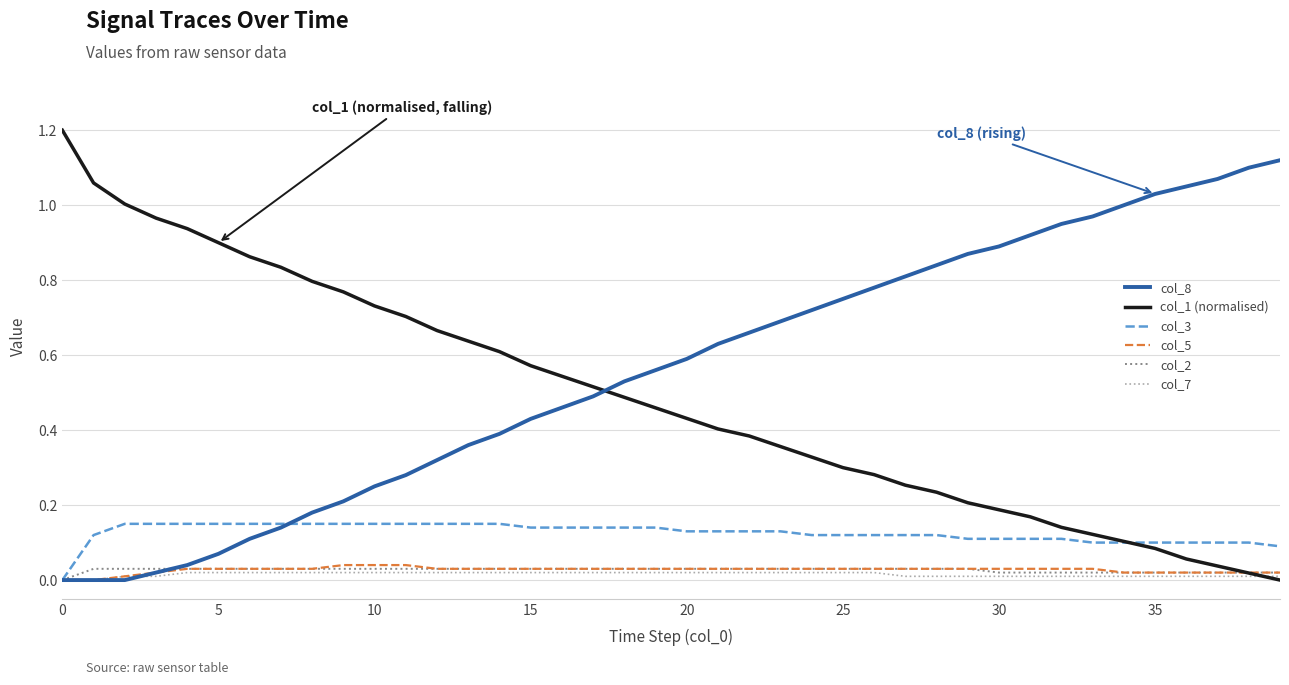

After their last crossing, which series has the higher values: col_1 (normalised) or col_5?

col_5